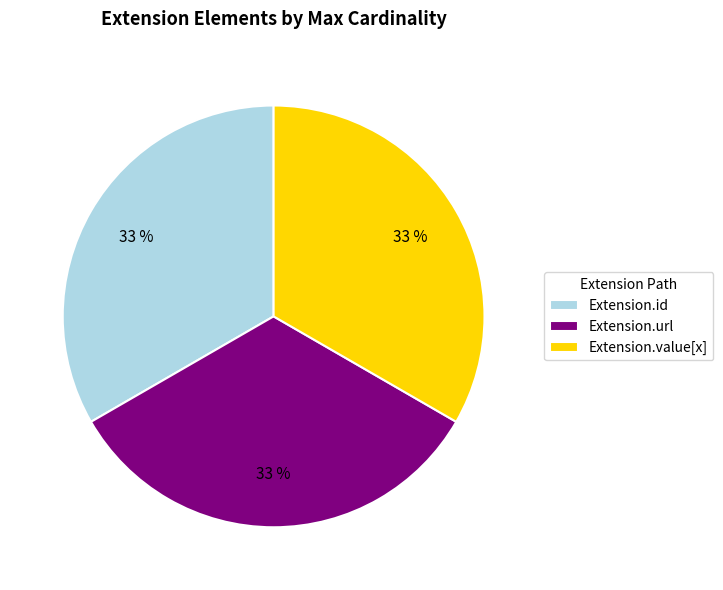

What percentage is the Extension.value[x] slice, to the nearest percent?

33%